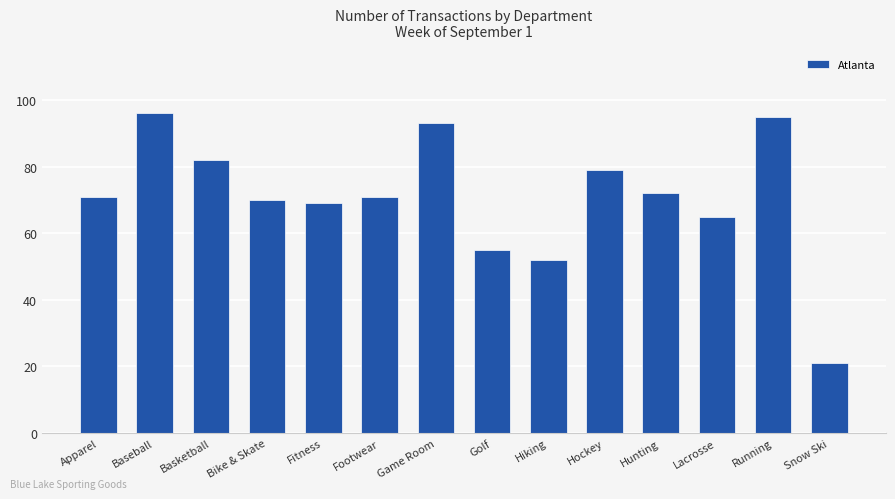

The chart shows a value of 21 at Snow Ski. True or false?

True